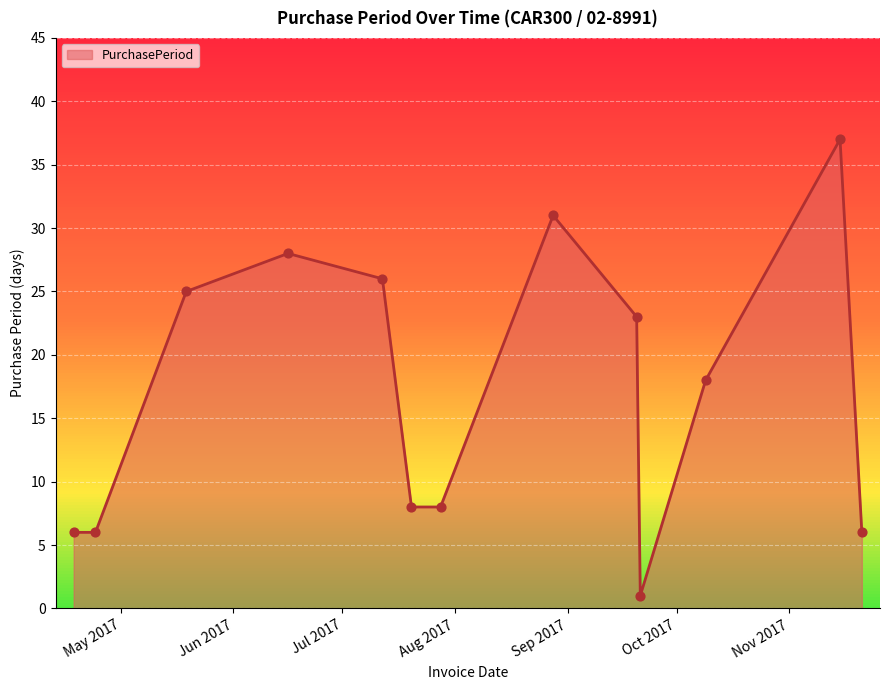

What is the change in value from 2017-09-20 to 2017-09-21?

-22